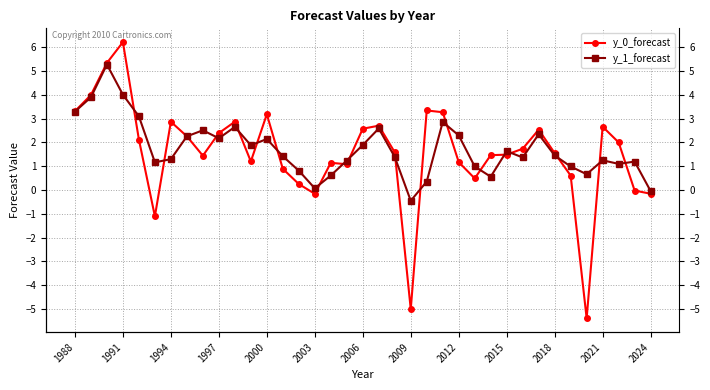

In y_1_forecast, how many points are lower than both neighbors (excluding endpoints)?

9